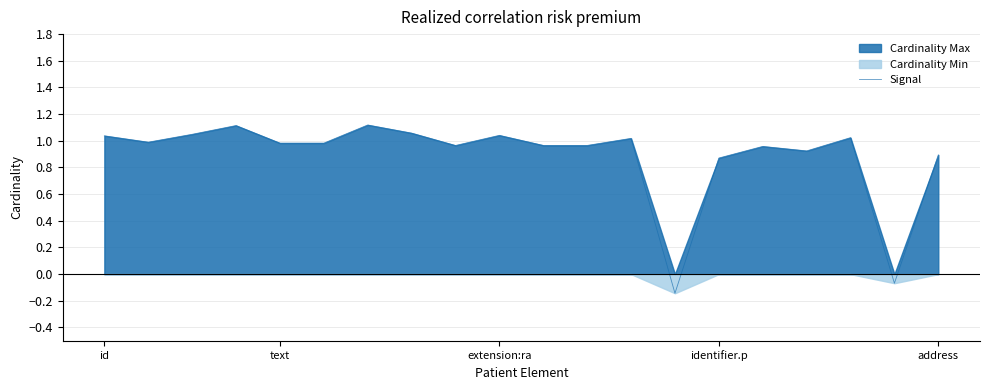

At which label does Signal first exceed 0?

id